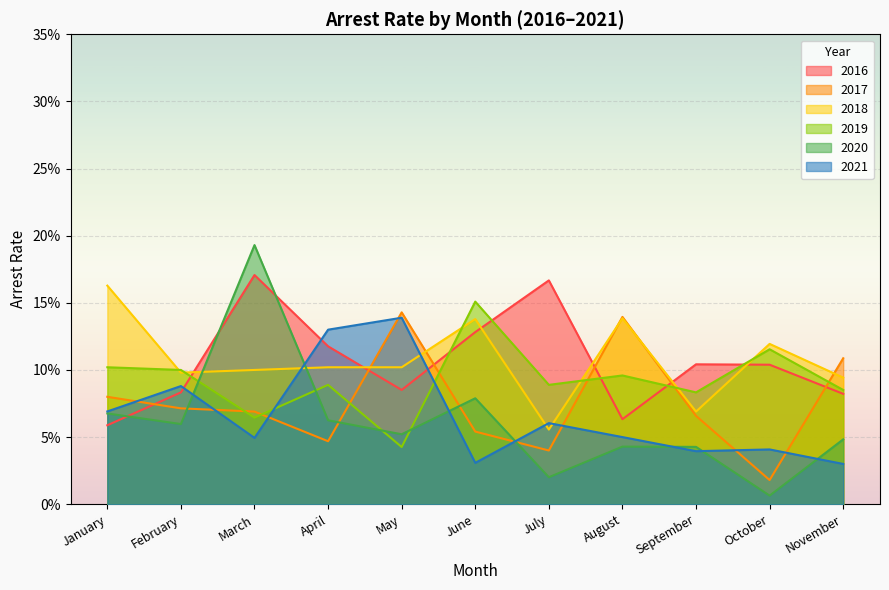

Count the arrest_rate_2018 values in the range 0 to 1.

11